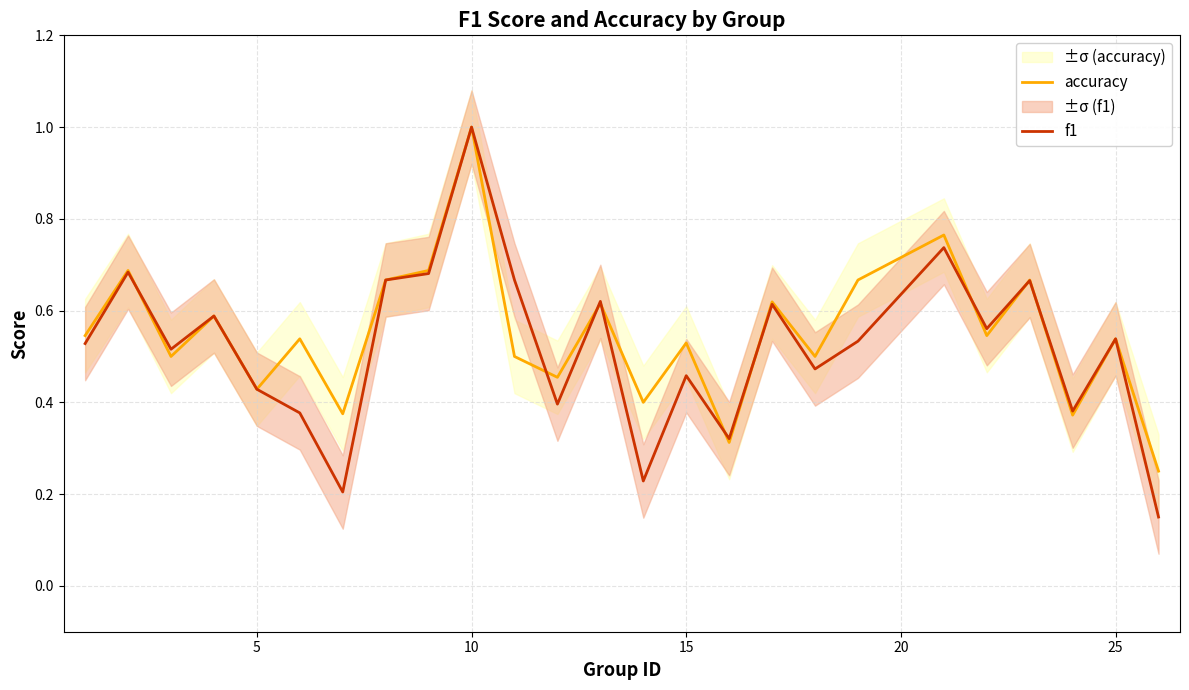

How many series are shown in this chart?

2